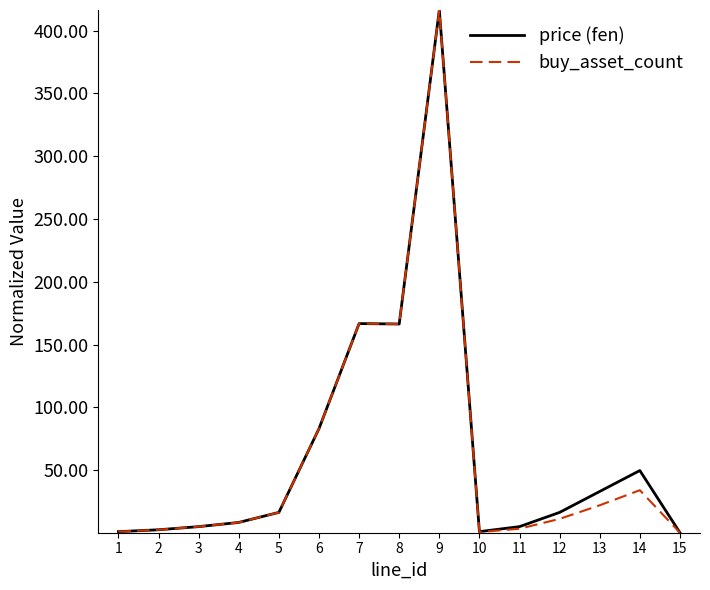

What is the greatest value displayed?

416.3